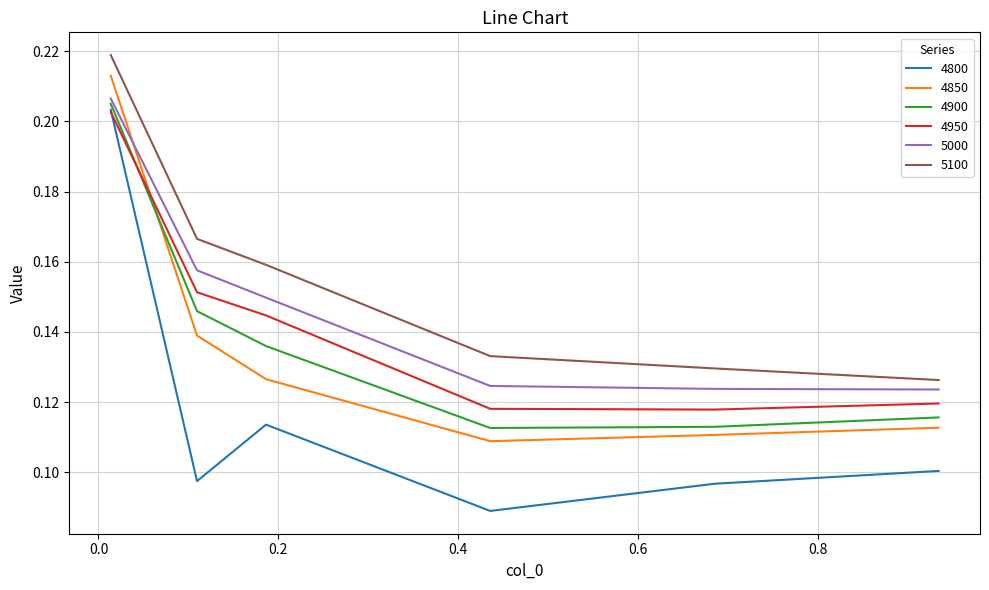

What are all the series names shown in the legend?

4800, 4850, 4900, 4950, 5000, 5100